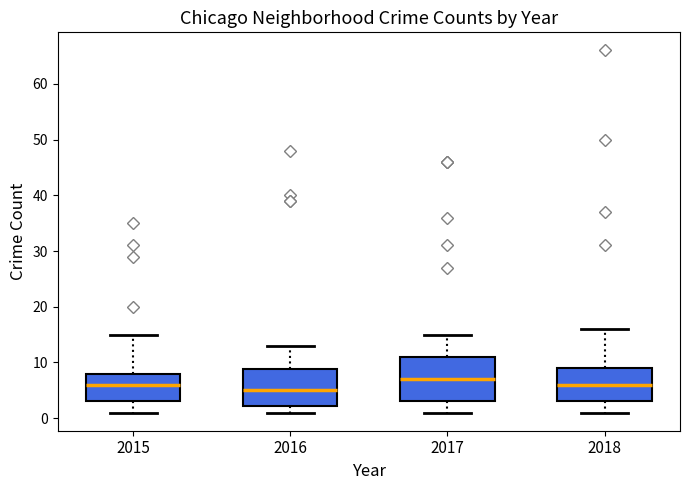

Reading left to right, read every box against the y-axis: the position of its median line, the range the box covers, and the ends of its whiskers. The values are not printed on the chart, so give them approximately, as read against the axis.

2015: median 6, box 3 to 8, whiskers 1 to 15
2016: median 5, box 2 to 9, whiskers 1 to 13
2017: median 7, box 3 to 11, whiskers 1 to 15
2018: median 6, box 3 to 9, whiskers 1 to 16